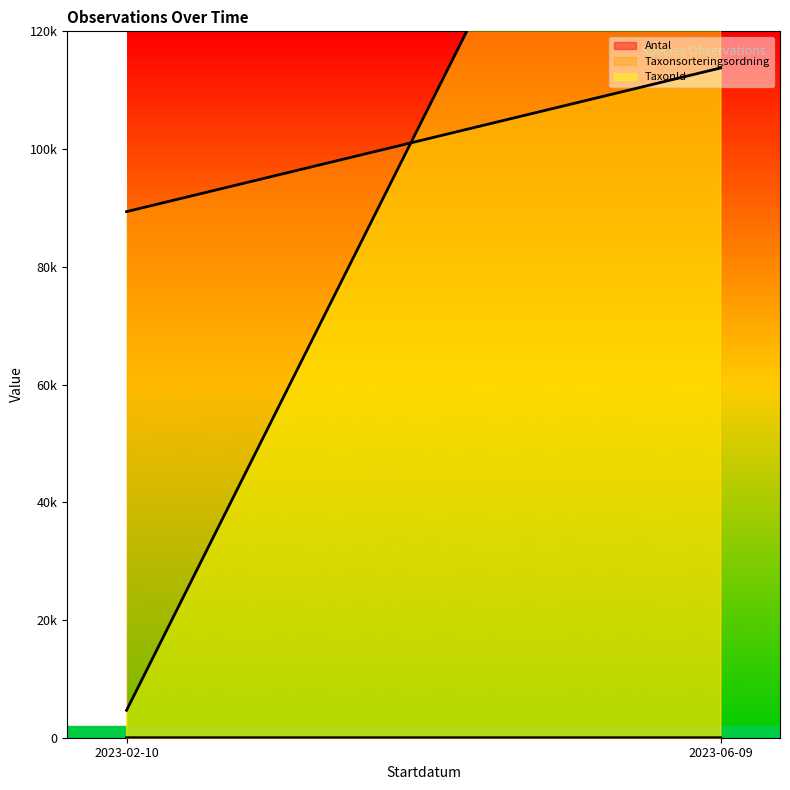

Is it true that Taxonsorteringsordning (line) equals 89376 at 2023-02-10?

True